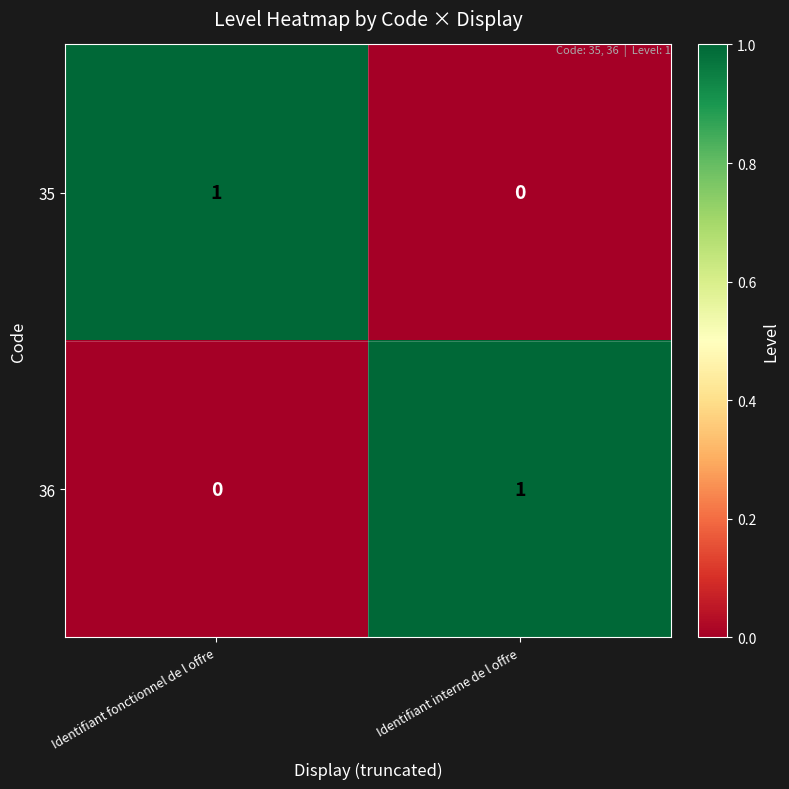

Is the value of 36 at Identifiant fonctionnel de l offre greater than the value of 35 at Identifiant fonctionnel de l offre?

No